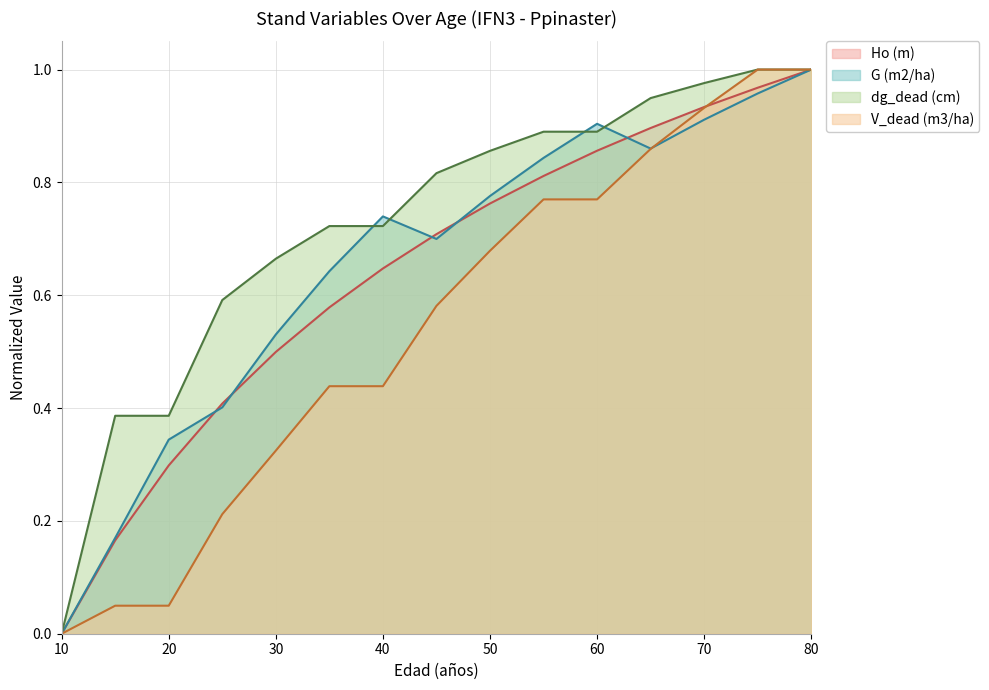

True or false: Ho (m) has a value of 0.6 at 40.

True